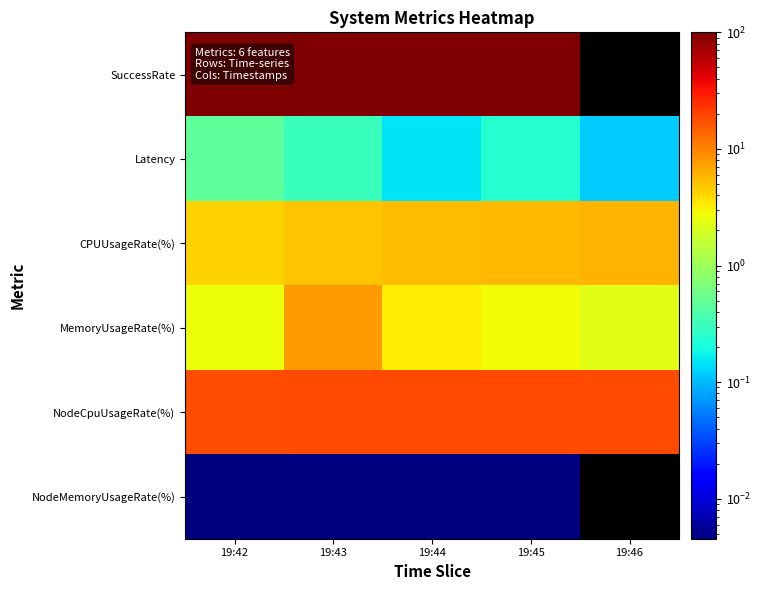

List the series in order of their peak value, lowest first.

NodeMemoryUsageRate(%), Latency, CPUUsageRate(%), MemoryUsageRate(%), NodeCpuUsageRate(%), SuccessRate